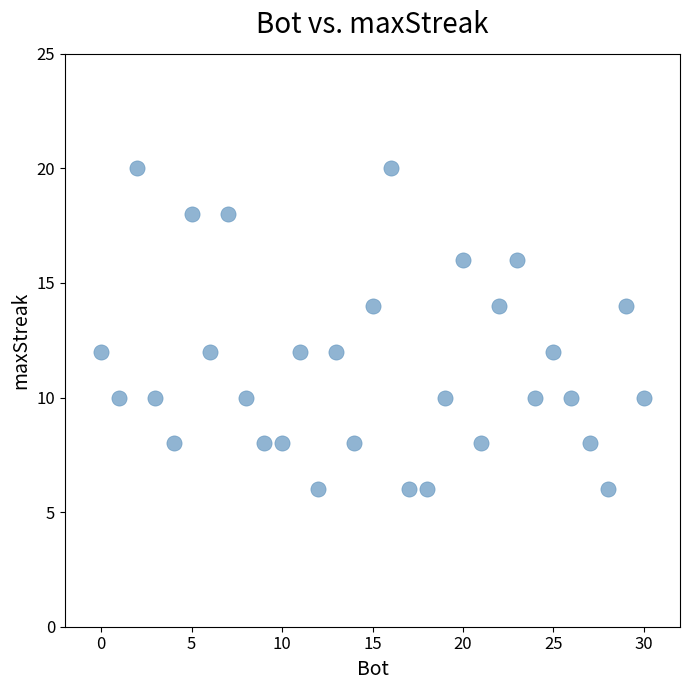

What is the range of X values (max minus min)?

30